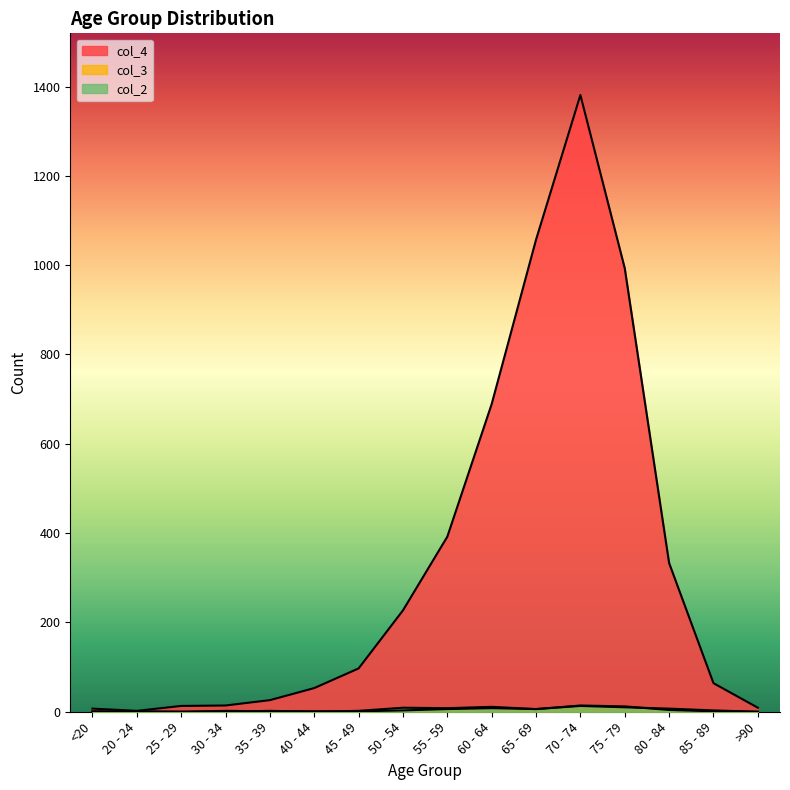

How many interior local valleys does the col_2 series have?

3